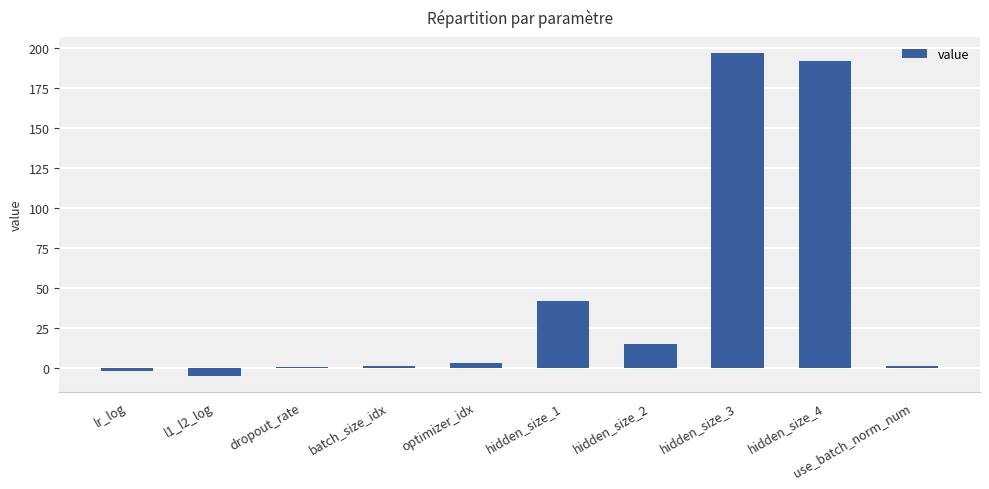

How many series are shown in this chart?

1